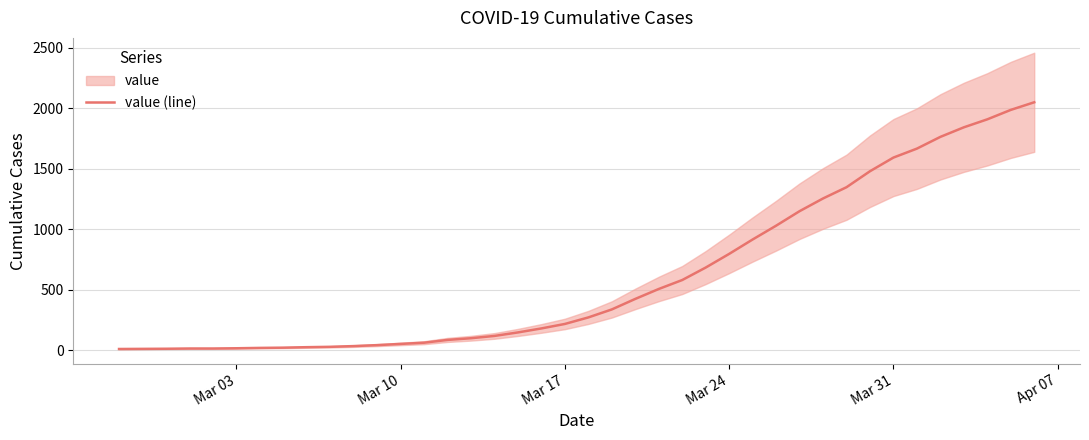

What is the highest value of the value (line) series?

2048